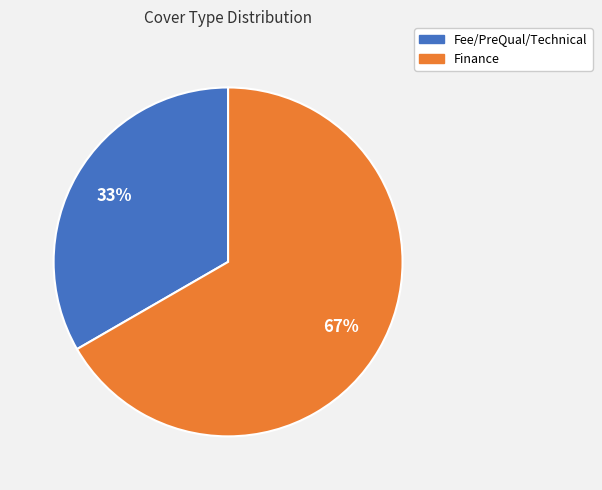

Rank the categories by value from highest to lowest.

Finance, Fee/PreQual/Technical